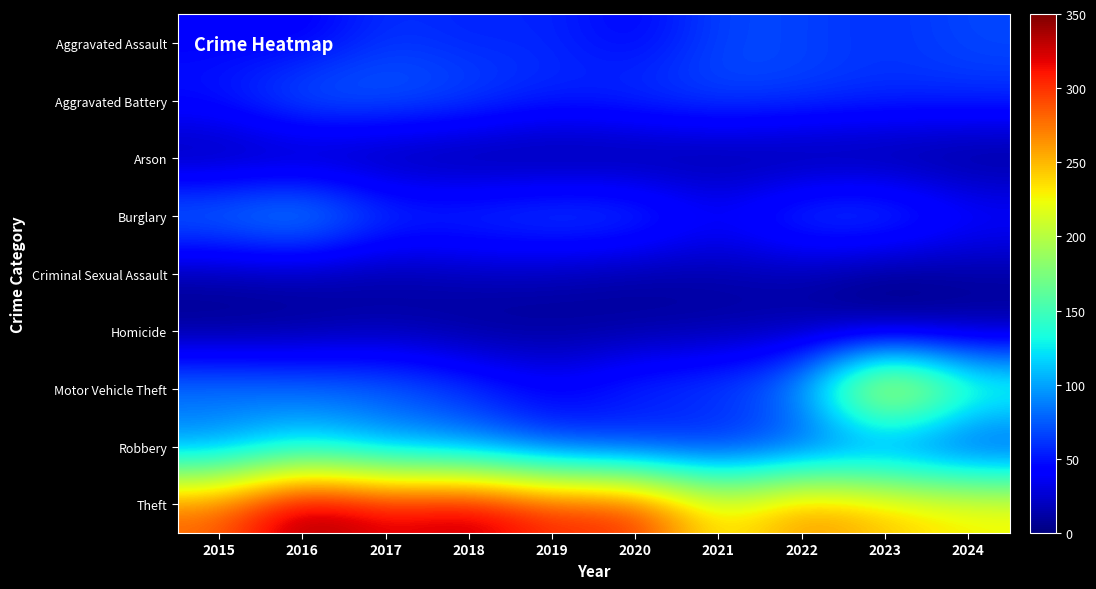

At how many categories does at least one series exceed 232?

8